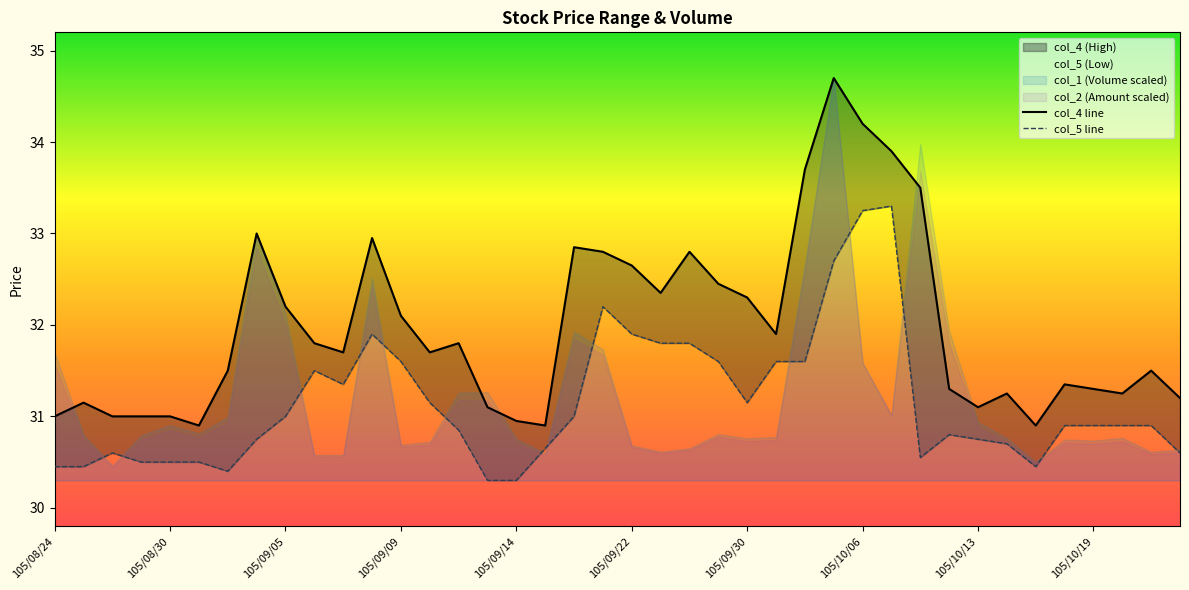

Reading left to right, transcribe all the data shown in this chart.

col_4: 31.0	31.1	31.0	31.0	31.0	30.9	31.5	33.0	32.2	31.8	31.7	33.0	32.1	31.7	31.8	31.1	30.9	30.9	32.9	32.8	32.6	32.4	32.8	32.5	32.3	31.9	33.7	34.7	34.2	33.9	33.5	31.3	31.1	31.2	30.9	31.4	31.3	31.2	31.5	31.2
col_5: 30.4	30.4	30.6	30.5	30.5	30.5	30.4	30.8	31.0	31.5	31.4	31.9	31.6	31.1	30.9	30.3	30.3	30.6	31.0	32.2	31.9	31.8	31.8	31.6	31.1	31.6	31.6	32.7	33.2	33.3	30.6	30.8	30.8	30.7	30.4	30.9	30.9	30.9	30.9	30.6